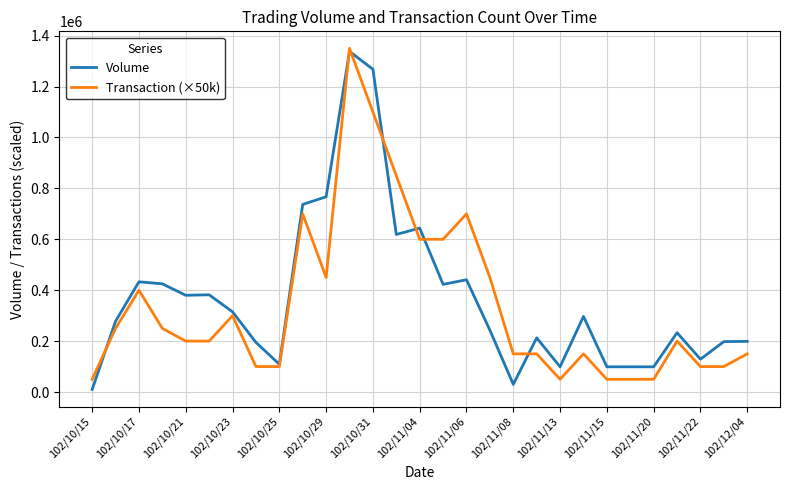

What is the maximum value for Volume?

1338000